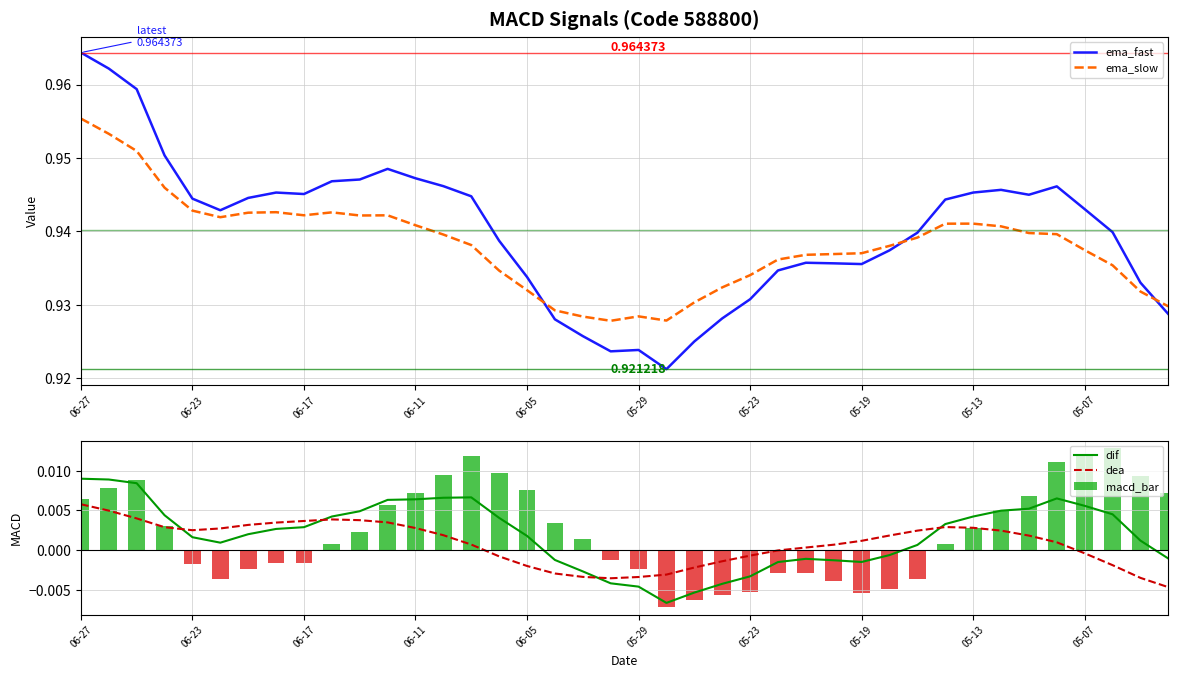

Count the number of data series in this chart.

5